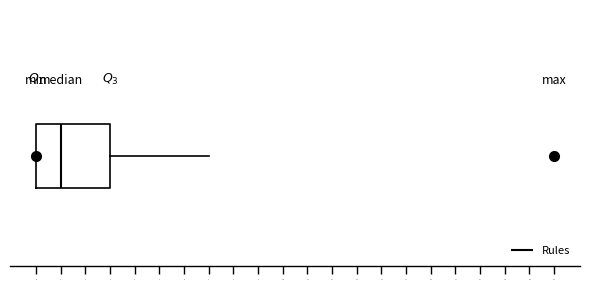

Read this box plot against the x-axis: the position of the median line, the range covered by the box, and the ends of both whiskers. The values are not printed on the chart, so give them approximately, as read against the axis.

median 1, box 0 to 3, whiskers 0 to 7